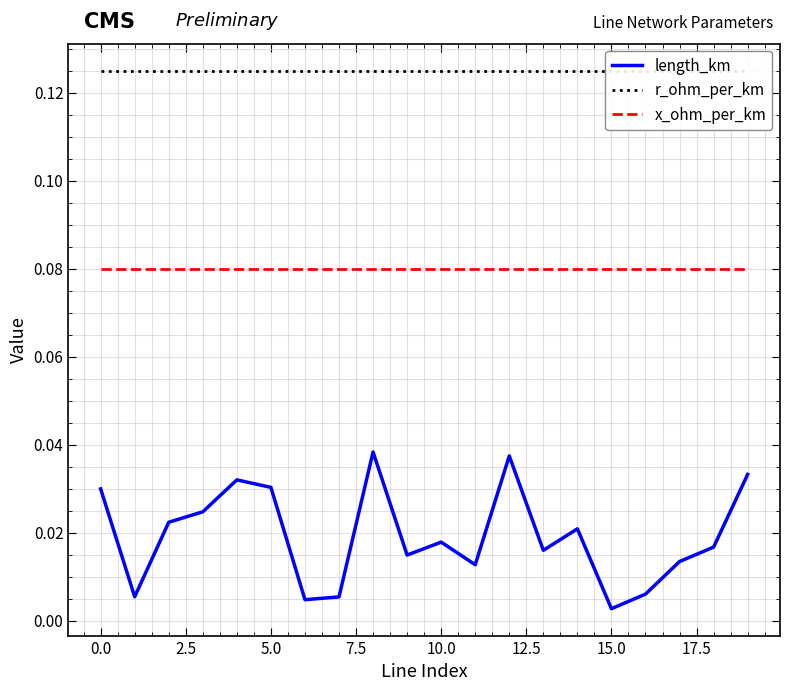

Is it true that x_ohm_per_km equals 0.0 at 15.0?

False